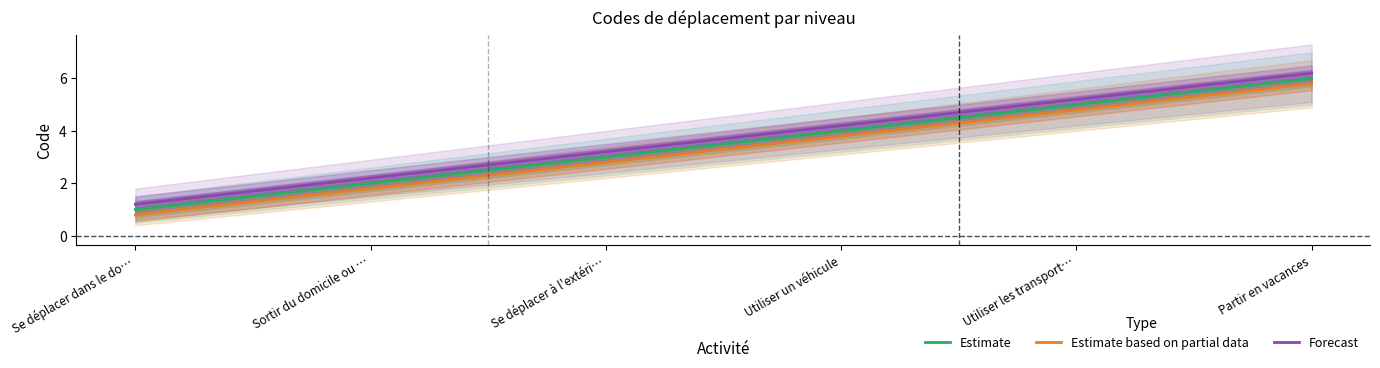

List the series in order of their peak value, highest first.

Forecast, Estimate, Estimate based on partial data